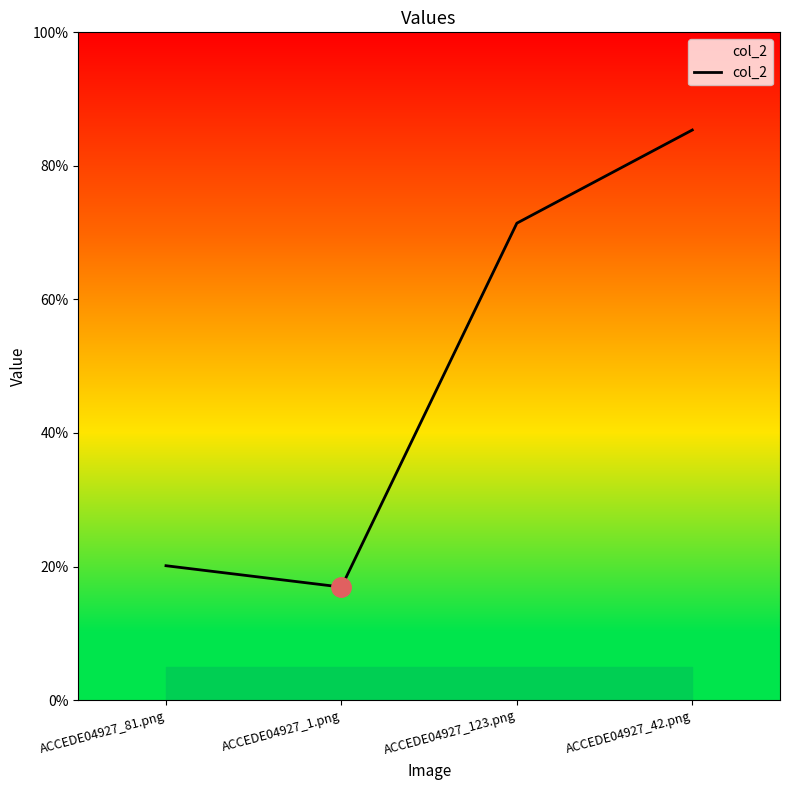

Reading left to right, extract all data points from this chart.

0.2	0.2	0.7	0.9